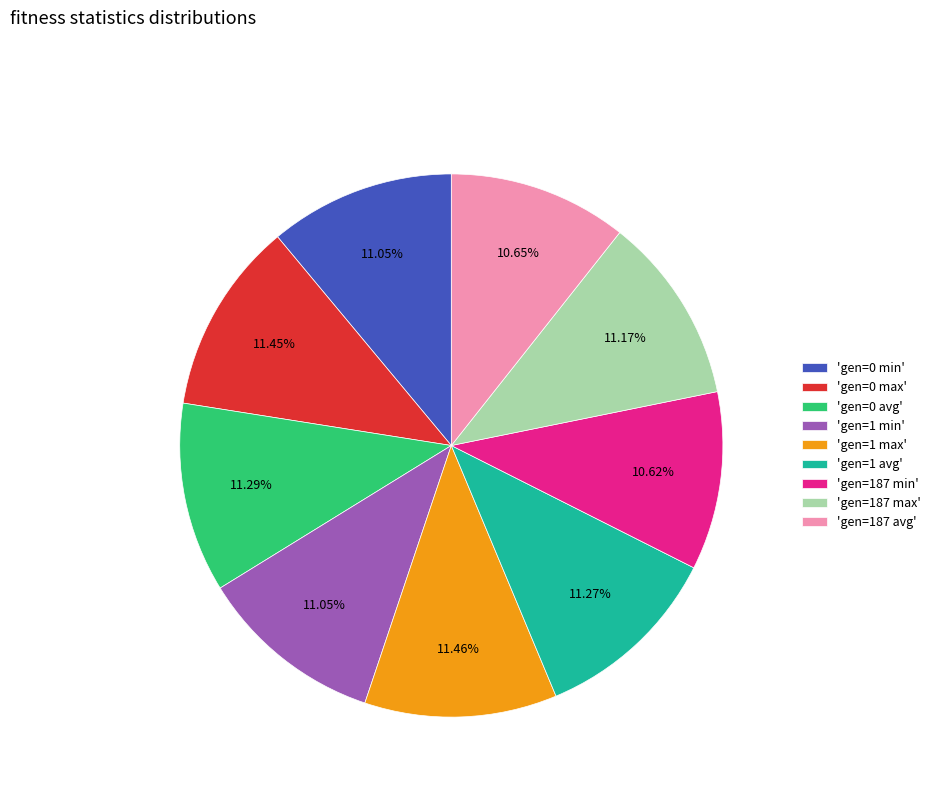

To the nearest percent, what is the average slice percentage?

11%